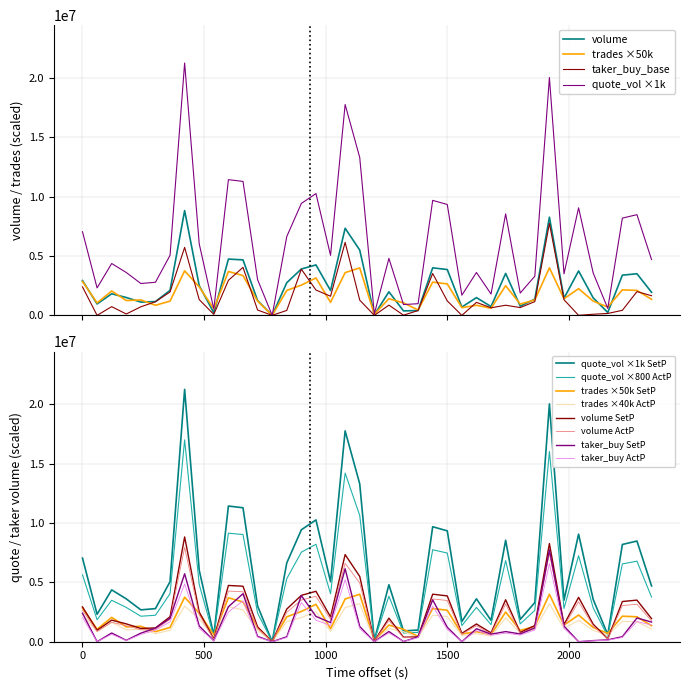

What is the difference between the highest and lowest values at 1687600980000?

3632563